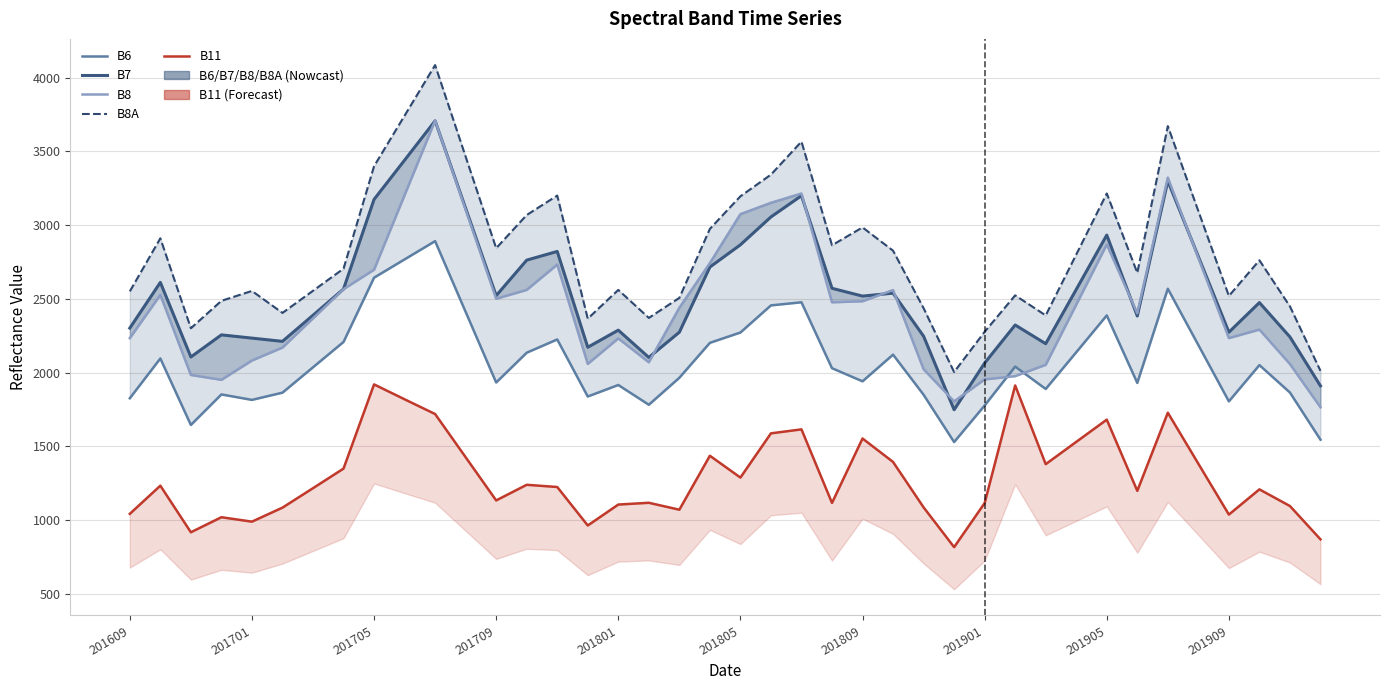

How many categories are shown in the chart?

40